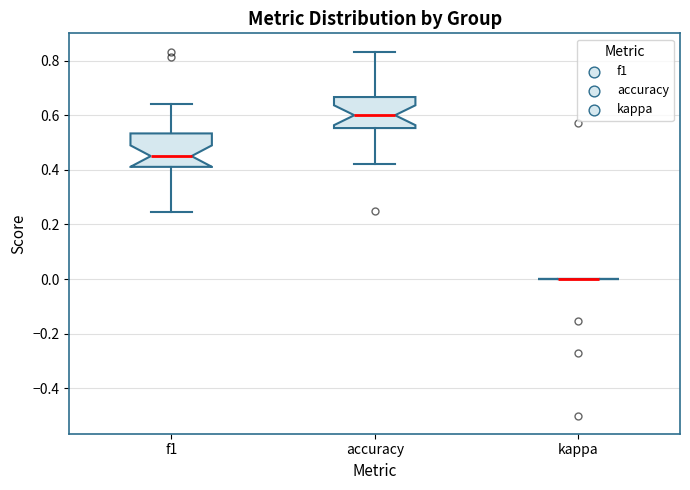

Where is the upper edge of the box for f1 on the y-axis? The values are not printed on the chart, so give them approximately, as read against the axis.

0.54